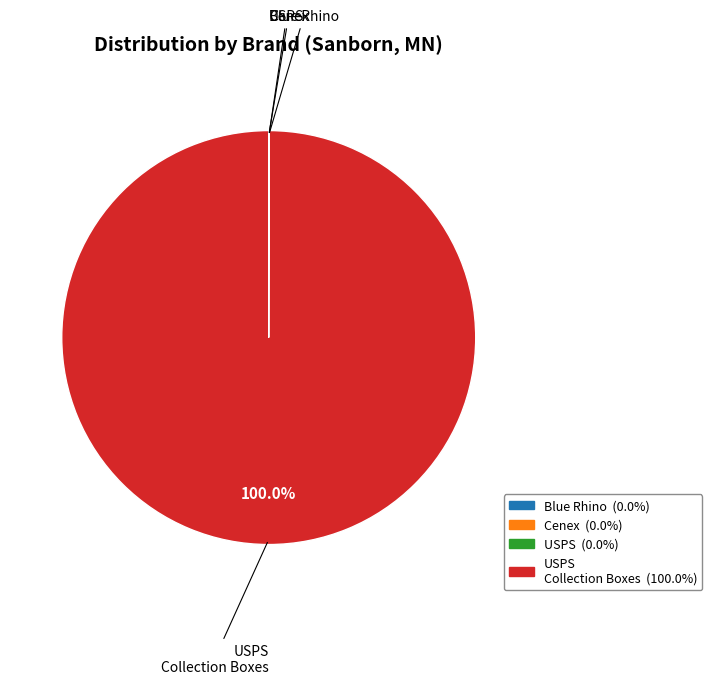

Is there a majority slice in this chart?

Yes